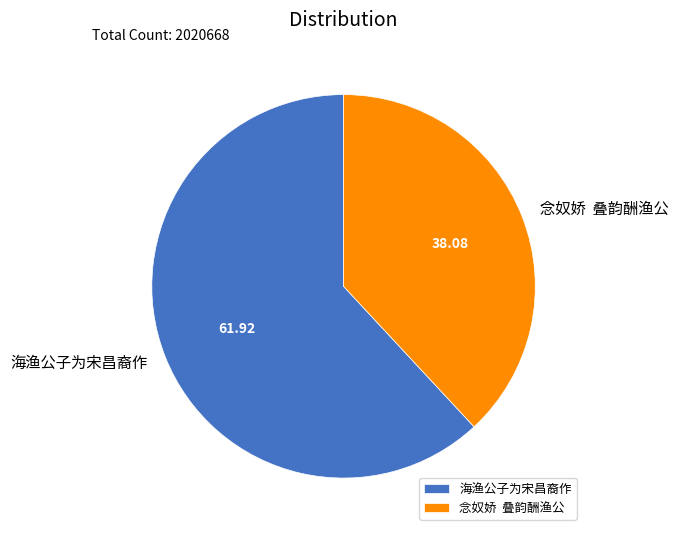

Which slice is the largest?

海渔公子为宋昌裔作